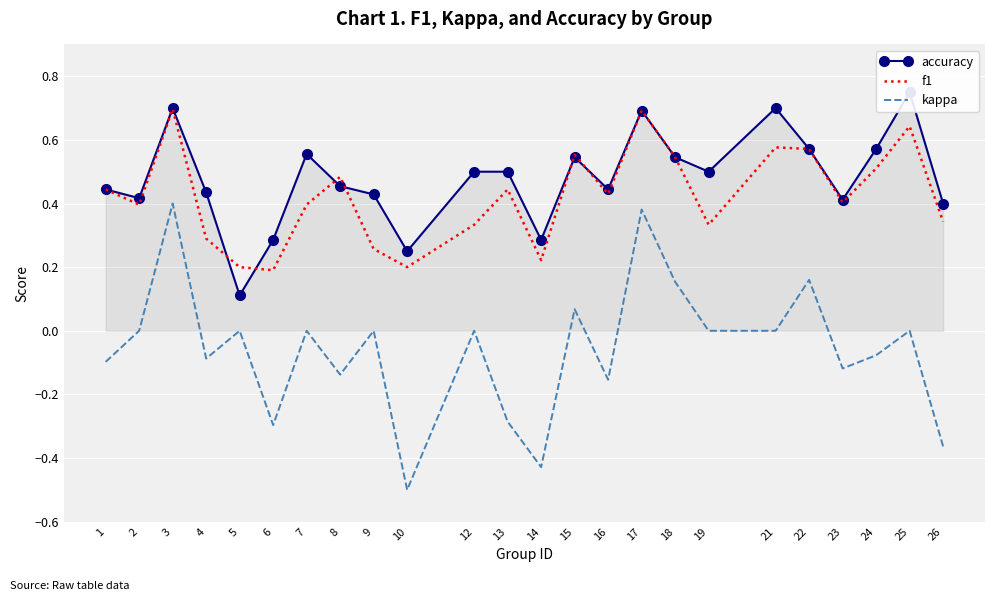

Rank the categories by kappa value from lowest to highest.

10, 14, 26, 6, 13, 16, 8, 23, 1, 4, 24, 2, 5, 7, 9, 12, 19, 21, 25, 15, 18, 22, 17, 3